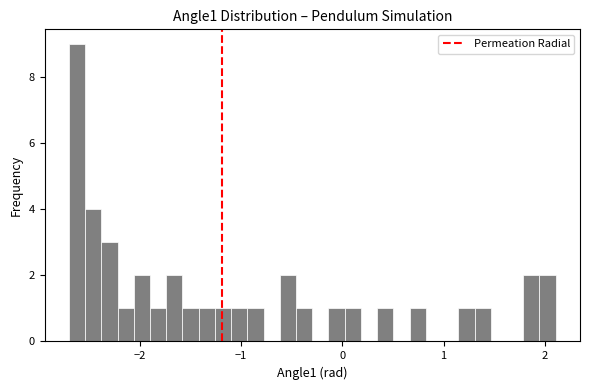

Around what value on the x-axis is the tallest bar? Give the approximate position of its centre, as read against the axis.

-2.6